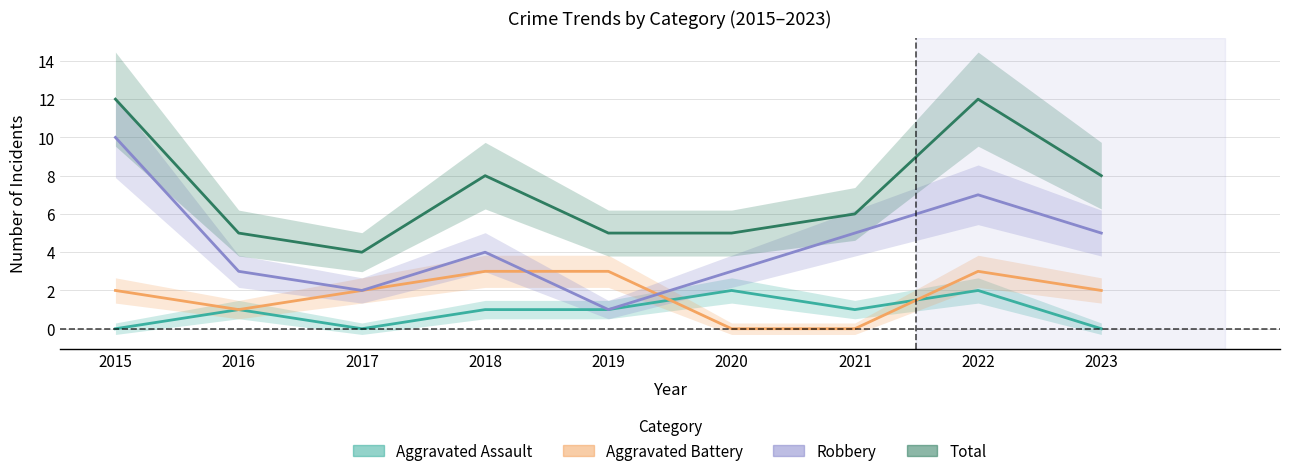

How many data points in Robbery are less than 4?

4